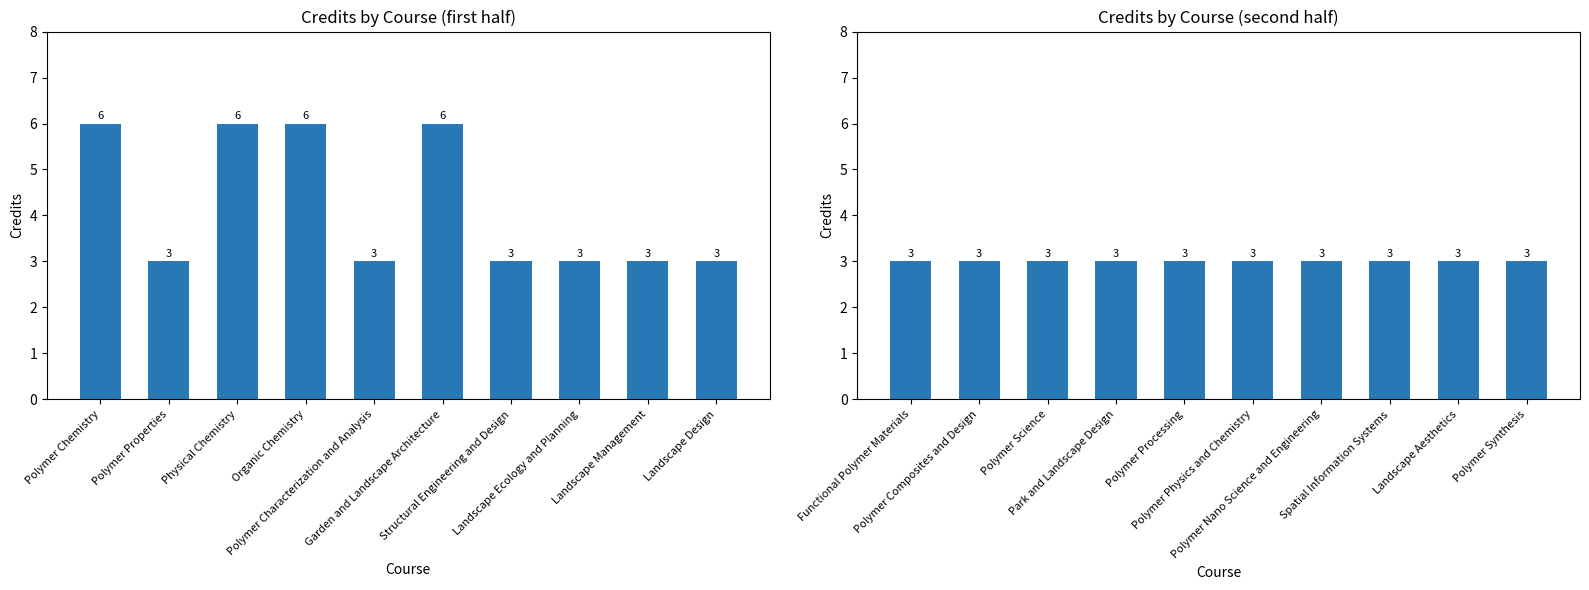

The chart shows a value of 3 at Polymer Synthesis. True or false?

True